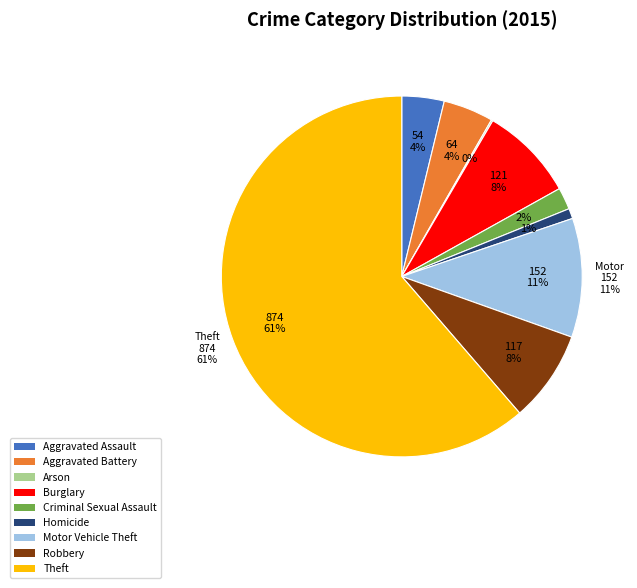

How many slices are in this pie chart?

9